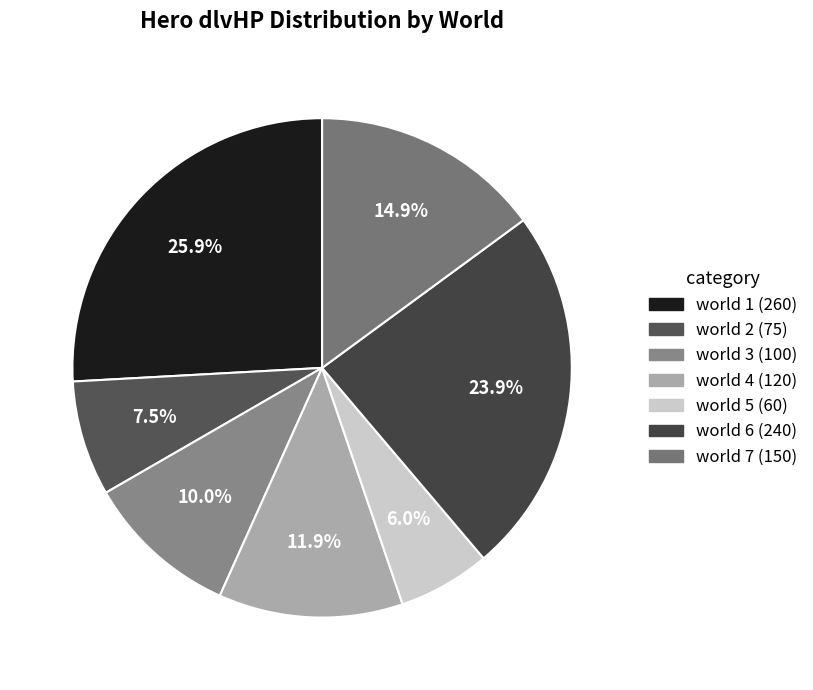

What is the ratio of the value at world 3 to the value at world 7?

0.7